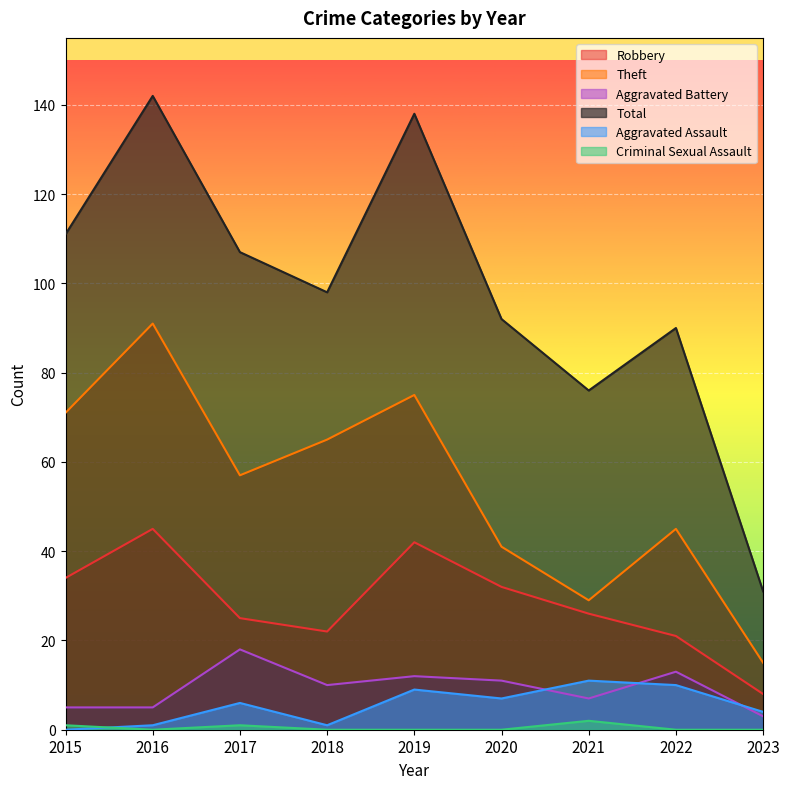

What is the value of the Aggravated Battery point at the 3rd from the left?

18